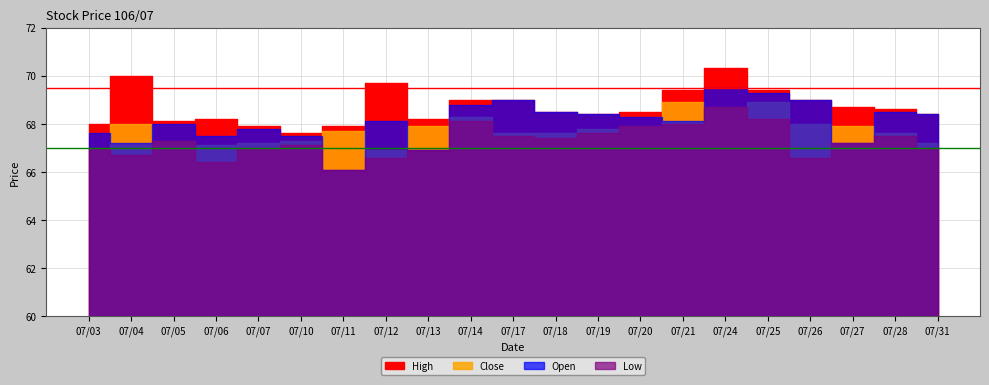

Which series has the widest spread of values?

Open